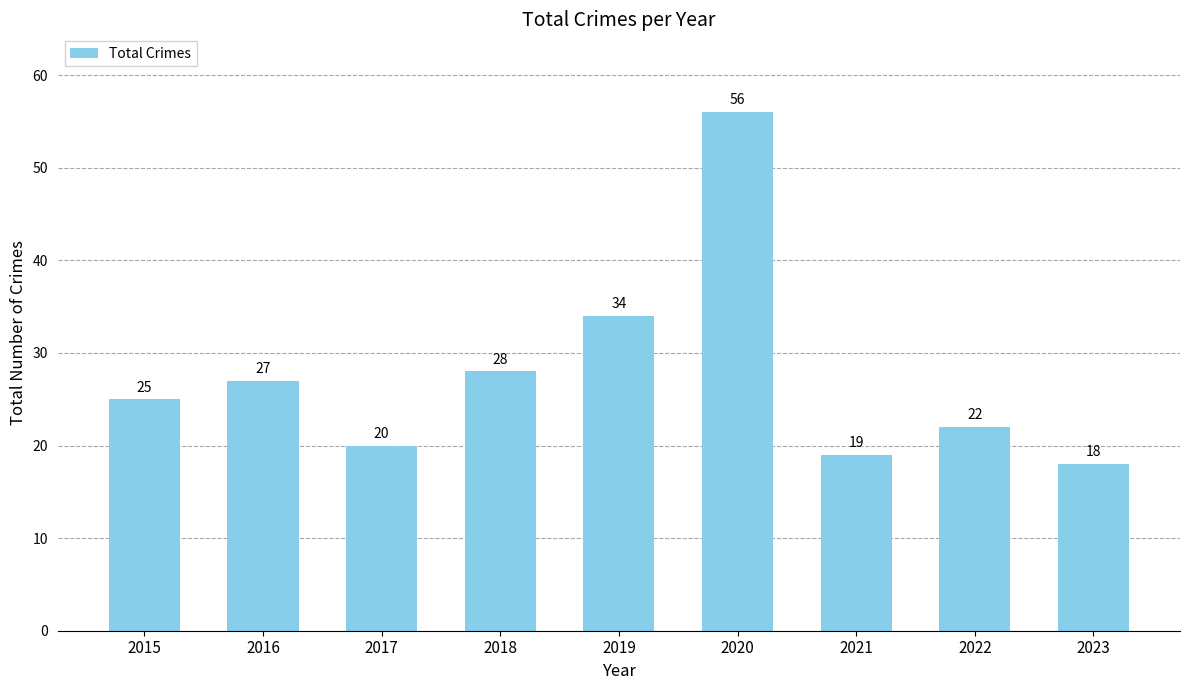

What is the change in value from 2015 to 2016?

+2